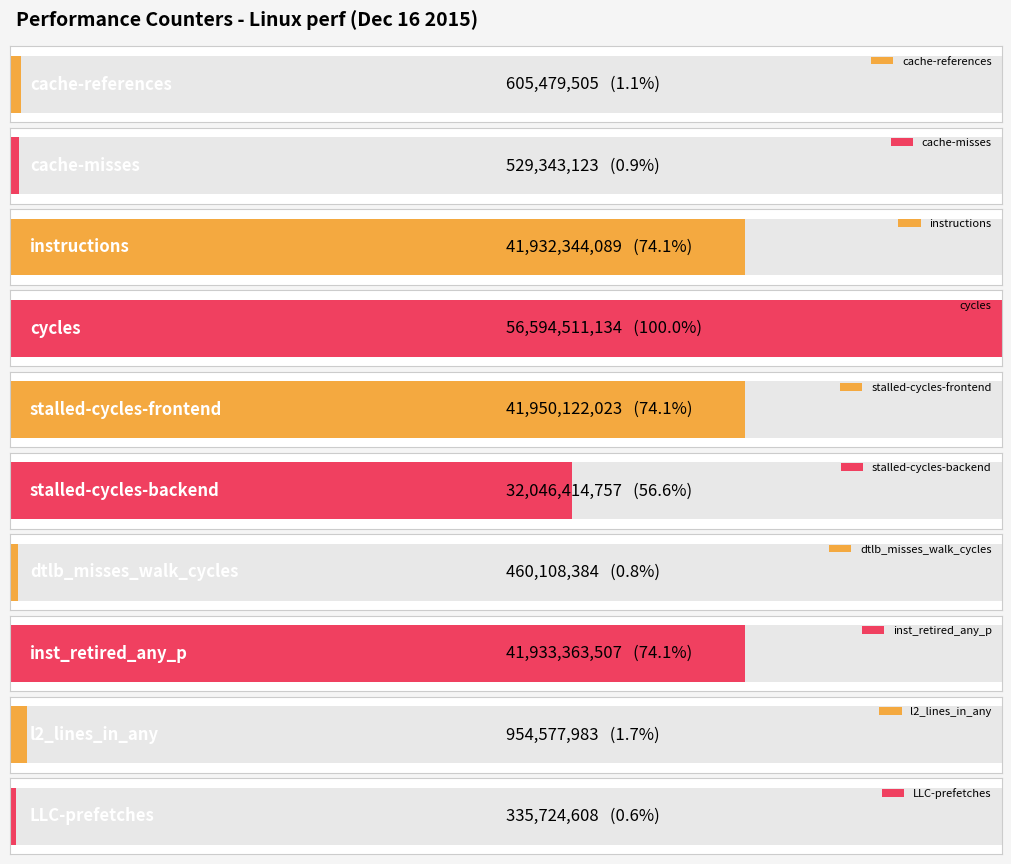

Reading left to right, what are all the values shown in this chart?

cache-references=605479505	cache-misses=529343123	instructions=41932344089	cycles=56594511134	stalled-cycles-frontend=41950122023	stalled-cycles-backend=32046414757	dtlb_misses_walk_cycles=460108384	inst_retired_any_p=41933363507	l2_lines_in_any=954577983	LLC-prefetches=335724608